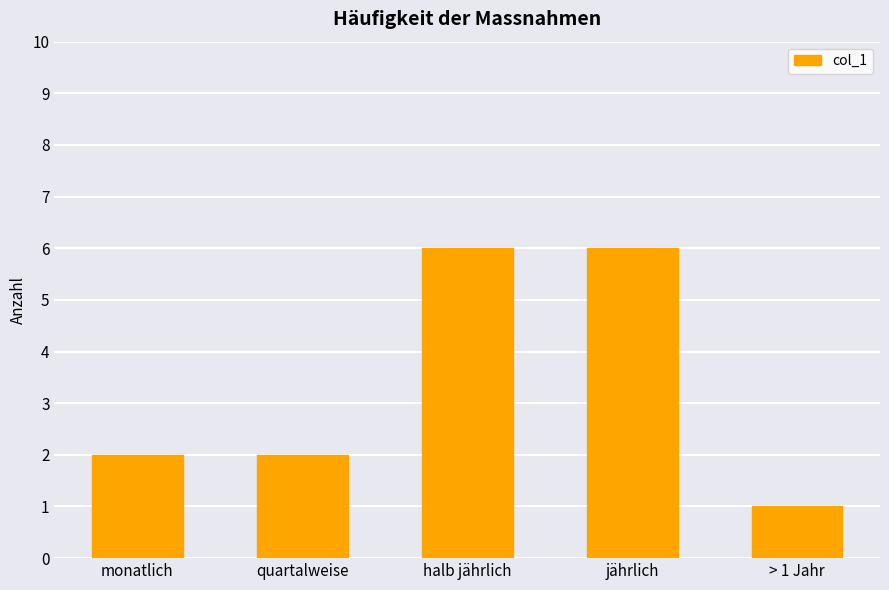

What is the greatest value displayed?

6